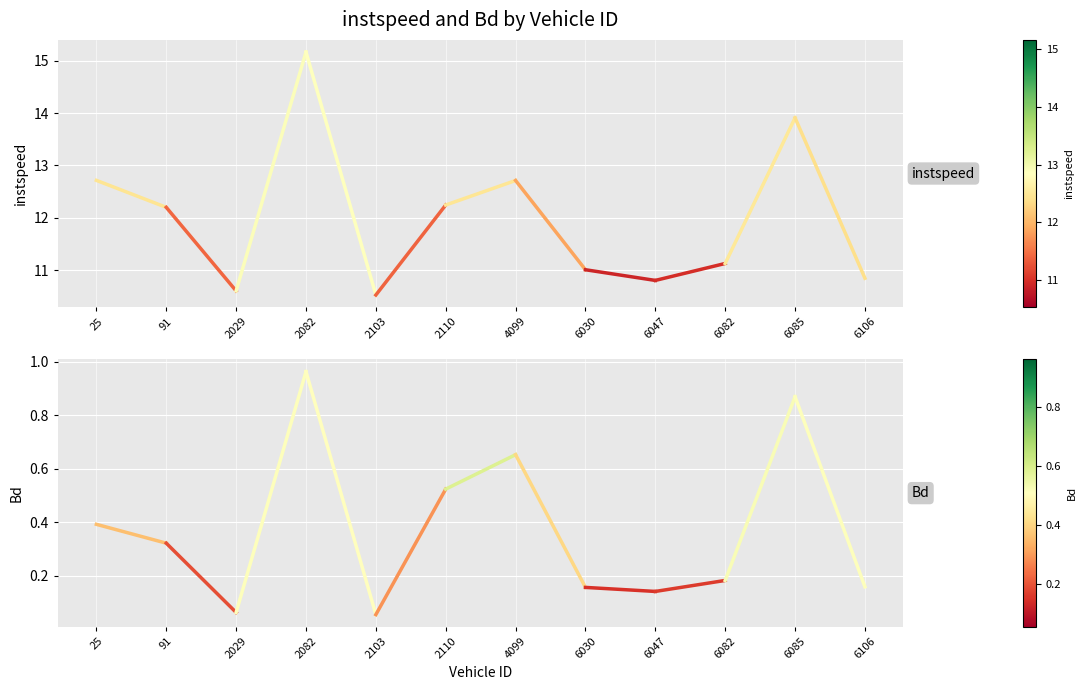

True or false: instspeed and Bd cross at least once.

False